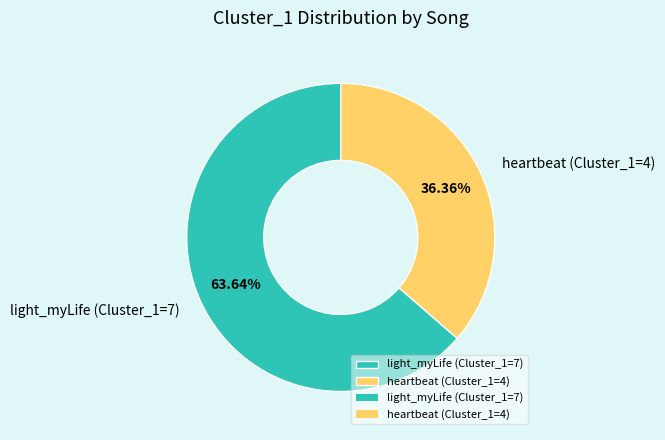

Which slice is the largest?

light_myLife (Cluster_1=7)